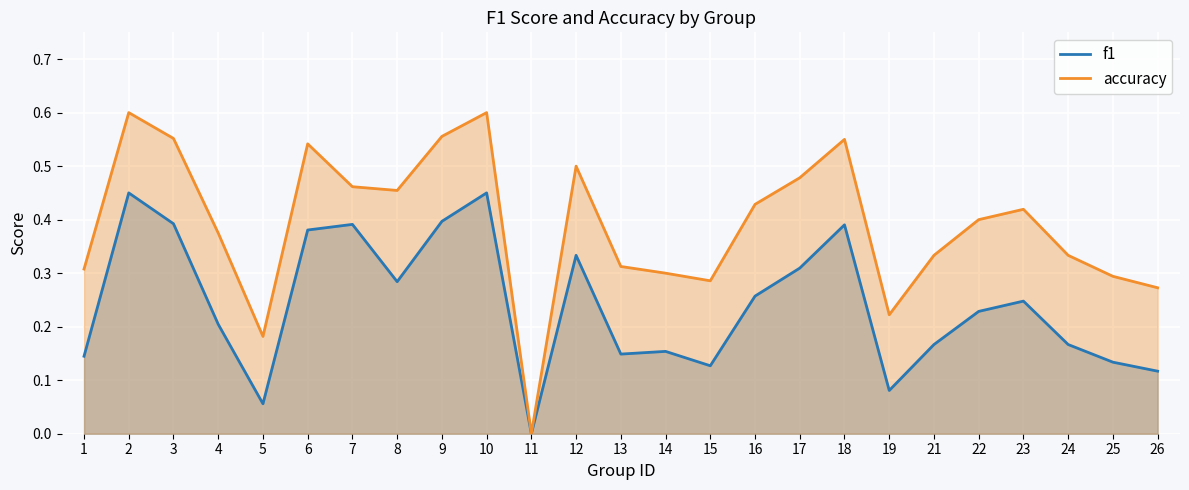

Rank the series by their maximum value, from highest to lowest.

accuracy, f1